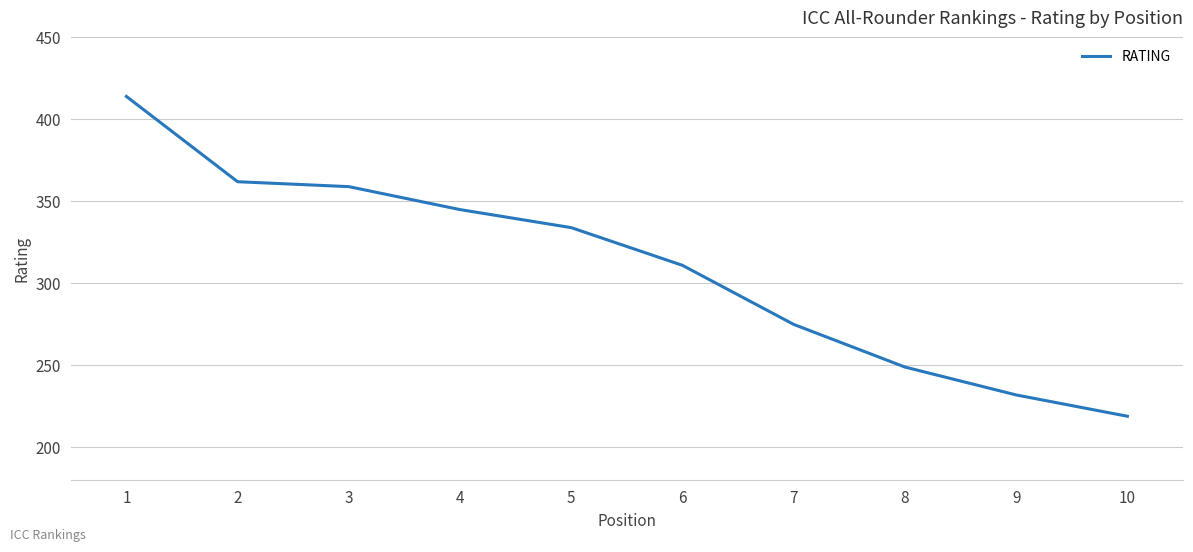

What is the minimum value shown in the chart?

219